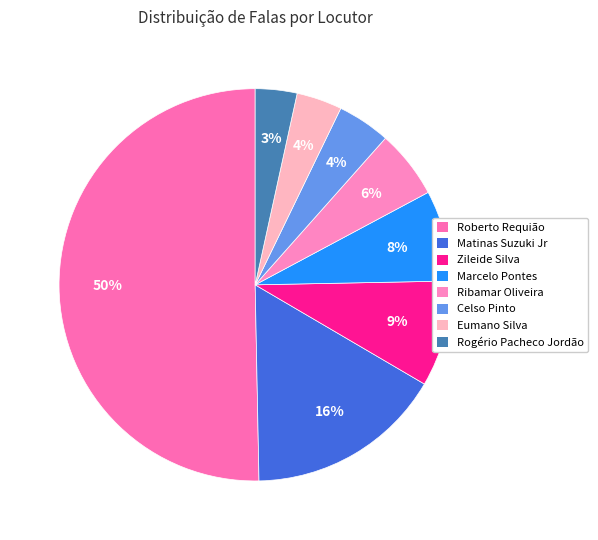

How much of the chart is everything except Zileide Silva?

91.2%